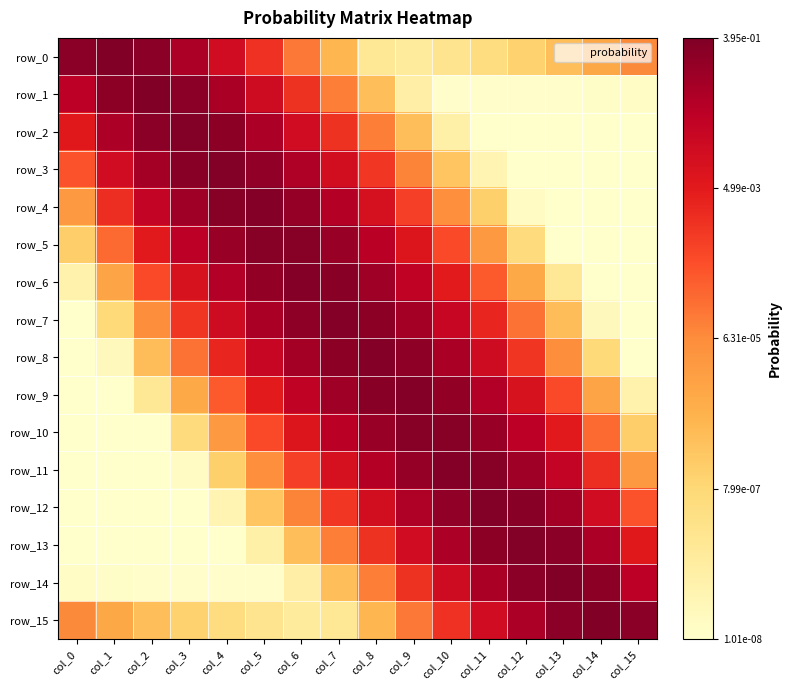

Reading right to left, extract all data points from this chart.

row_0: col_15=-4.2	col_14=-4.9	col_13=-5.5	col_12=-5.9	col_11=-6.3	col_10=-6.7	col_9=-7.0	col_8=-6.8	col_7=-5.2	col_6=-3.9	col_5=-2.7	col_4=-1.8	col_3=-1.1	col_2=-0.6	col_1=-0.4	col_0=-0.6
row_1: col_15=-7.9	col_14=-7.9	col_13=-7.9	col_12=-7.9	col_11=-7.9	col_10=-8.0	col_9=-7.2	col_8=-5.5	col_7=-4.0	col_6=-2.8	col_5=-1.8	col_4=-1.1	col_3=-0.6	col_2=-0.4	col_1=-0.6	col_0=-1.4
row_2: col_15=-8.0	col_14=-8.0	col_13=-8.0	col_12=-8.0	col_11=-8.0	col_10=-7.2	col_9=-5.5	col_8=-4.0	col_7=-2.8	col_6=-1.8	col_5=-1.1	col_4=-0.6	col_3=-0.5	col_2=-0.6	col_1=-1.1	col_0=-2.3
row_3: col_15=-8.0	col_14=-8.0	col_13=-8.0	col_12=-8.0	col_11=-7.4	col_10=-5.6	col_9=-4.1	col_8=-2.8	col_7=-1.9	col_6=-1.2	col_5=-0.7	col_4=-0.5	col_3=-0.6	col_2=-1.0	col_1=-1.8	col_0=-3.3
row_4: col_15=-8.0	col_14=-8.0	col_13=-8.0	col_12=-7.8	col_11=-5.9	col_10=-4.3	col_9=-3.0	col_8=-2.0	col_7=-1.2	col_6=-0.7	col_5=-0.5	col_4=-0.5	col_3=-0.9	col_2=-1.6	col_1=-2.7	col_0=-4.5
row_5: col_15=-8.0	col_14=-8.0	col_13=-8.0	col_12=-6.3	col_11=-4.6	col_10=-3.2	col_9=-2.1	col_8=-1.3	col_7=-0.8	col_6=-0.5	col_5=-0.5	col_4=-0.8	col_3=-1.4	col_2=-2.3	col_1=-3.7	col_0=-5.8
row_6: col_15=-8.0	col_14=-8.0	col_13=-6.8	col_12=-4.9	col_11=-3.4	col_10=-2.3	col_9=-1.5	col_8=-0.9	col_7=-0.6	col_6=-0.5	col_5=-0.7	col_4=-1.2	col_3=-2.0	col_2=-3.2	col_1=-4.9	col_0=-7.3
row_7: col_15=-8.0	col_14=-7.6	col_13=-5.4	col_12=-3.8	col_11=-2.5	col_10=-1.6	col_9=-1.0	col_8=-0.6	col_7=-0.5	col_6=-0.7	col_5=-1.1	col_4=-1.8	col_3=-2.8	col_2=-4.2	col_1=-6.2	col_0=-8.0
row_8: col_15=-8.0	col_14=-6.2	col_13=-4.2	col_12=-2.8	col_11=-1.8	col_10=-1.1	col_9=-0.7	col_8=-0.5	col_7=-0.6	col_6=-1.0	col_5=-1.6	col_4=-2.5	col_3=-3.8	col_2=-5.4	col_1=-7.6	col_0=-8.0
row_9: col_15=-7.3	col_14=-4.9	col_13=-3.2	col_12=-2.0	col_11=-1.2	col_10=-0.7	col_9=-0.5	col_8=-0.6	col_7=-0.9	col_6=-1.5	col_5=-2.3	col_4=-3.4	col_3=-4.9	col_2=-6.8	col_1=-8.0	col_0=-8.0
row_10: col_15=-5.8	col_14=-3.7	col_13=-2.3	col_12=-1.4	col_11=-0.8	col_10=-0.5	col_9=-0.5	col_8=-0.8	col_7=-1.3	col_6=-2.1	col_5=-3.2	col_4=-4.6	col_3=-6.3	col_2=-8.0	col_1=-8.0	col_0=-8.0
row_11: col_15=-4.5	col_14=-2.7	col_13=-1.6	col_12=-0.9	col_11=-0.5	col_10=-0.5	col_9=-0.7	col_8=-1.2	col_7=-2.0	col_6=-3.0	col_5=-4.3	col_4=-5.9	col_3=-7.8	col_2=-8.0	col_1=-8.0	col_0=-8.0
row_12: col_15=-3.3	col_14=-1.8	col_13=-1.0	col_12=-0.6	col_11=-0.5	col_10=-0.7	col_9=-1.2	col_8=-1.9	col_7=-2.8	col_6=-4.1	col_5=-5.6	col_4=-7.4	col_3=-8.0	col_2=-8.0	col_1=-8.0	col_0=-8.0
row_13: col_15=-2.3	col_14=-1.1	col_13=-0.6	col_12=-0.5	col_11=-0.6	col_10=-1.1	col_9=-1.8	col_8=-2.8	col_7=-4.0	col_6=-5.5	col_5=-7.2	col_4=-8.0	col_3=-8.0	col_2=-8.0	col_1=-8.0	col_0=-8.0
row_14: col_15=-1.4	col_14=-0.6	col_13=-0.4	col_12=-0.6	col_11=-1.1	col_10=-1.8	col_9=-2.8	col_8=-4.0	col_7=-5.5	col_6=-7.2	col_5=-8.0	col_4=-7.9	col_3=-7.9	col_2=-7.9	col_1=-7.9	col_0=-7.9
row_15: col_15=-0.6	col_14=-0.4	col_13=-0.6	col_12=-1.1	col_11=-1.8	col_10=-2.7	col_9=-3.9	col_8=-5.2	col_7=-6.8	col_6=-7.0	col_5=-6.7	col_4=-6.3	col_3=-5.9	col_2=-5.5	col_1=-4.9	col_0=-4.2